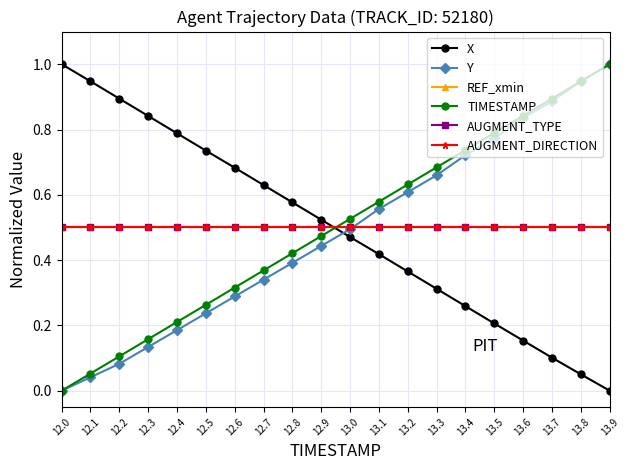

Between 13.3 and 13.7, which series saw the biggest shift?

Y